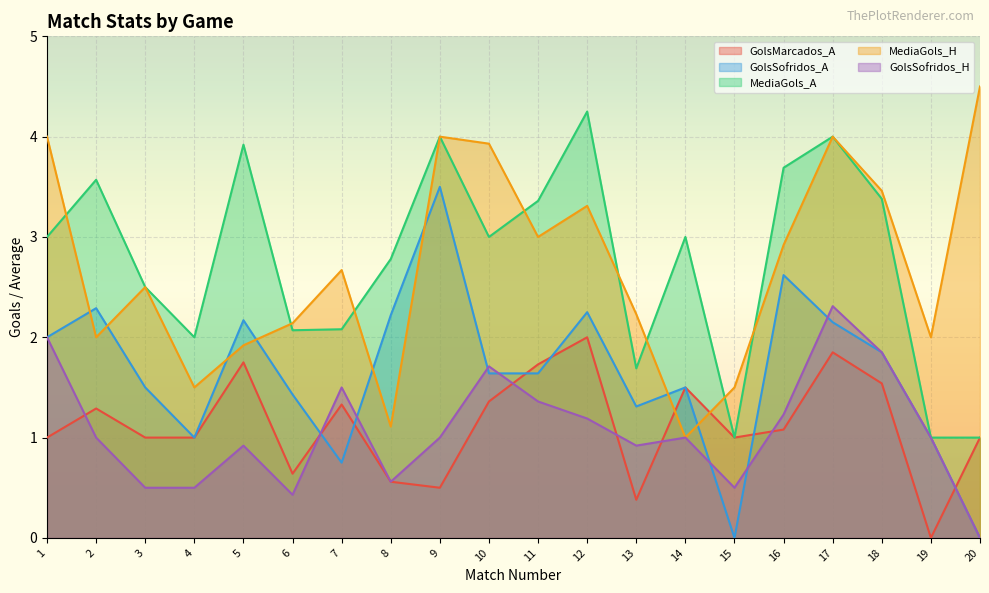

What is the value of the MediaGols_A point at the 14th from the left?

3.0